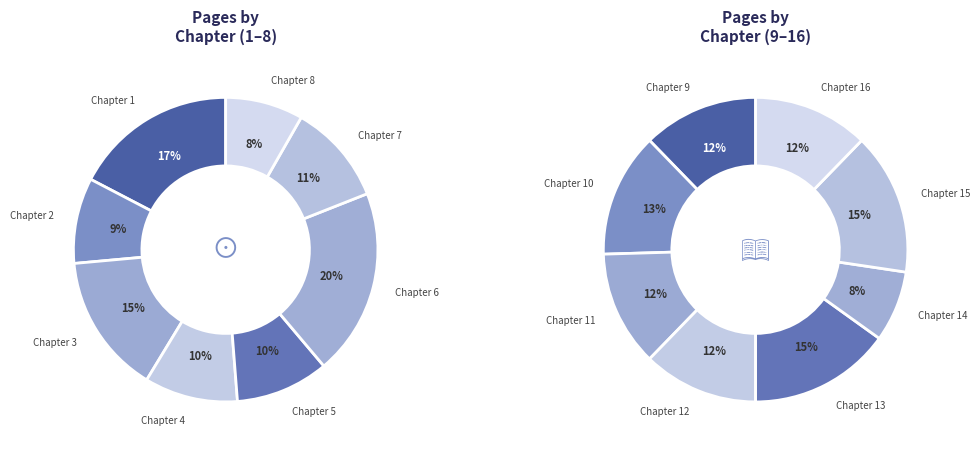

How many segments does this pie chart have?

16